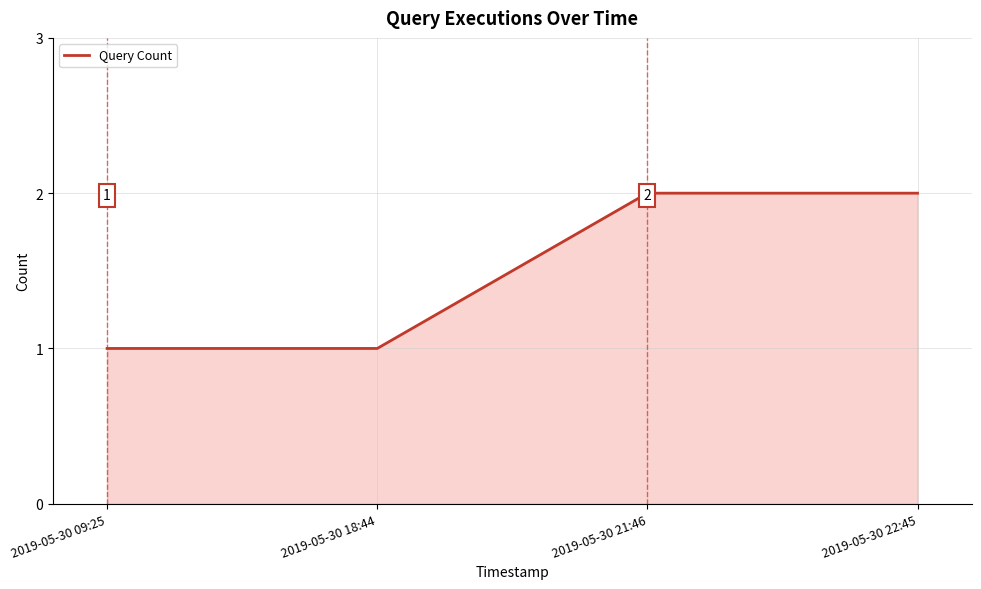

Reading left to right, extract all data points from this chart.

1	1	2	2